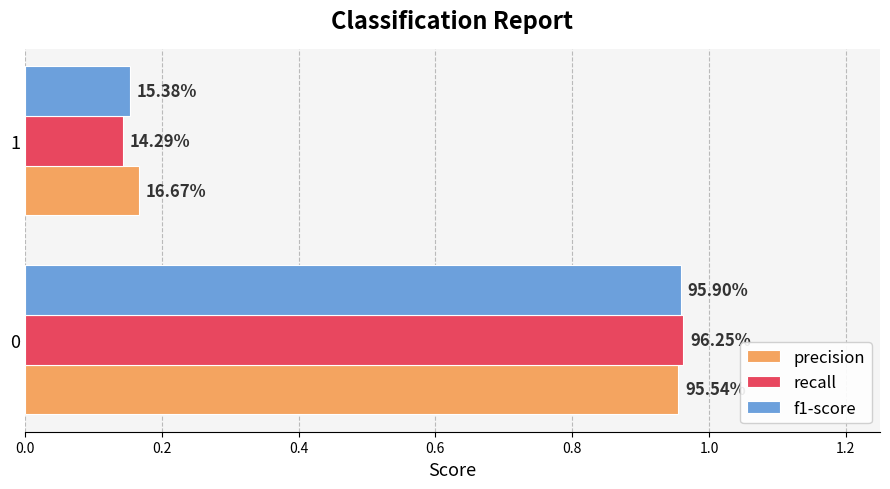

What are all the series names shown in the legend?

precision, recall, f1-score